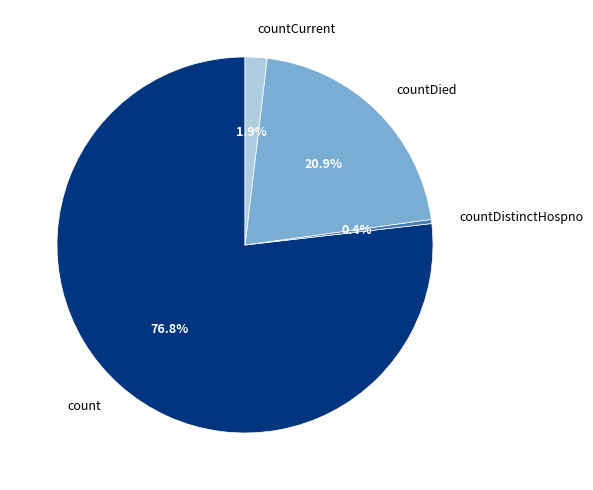

What is the total percentage of countDied and countCurrent?

22.8%